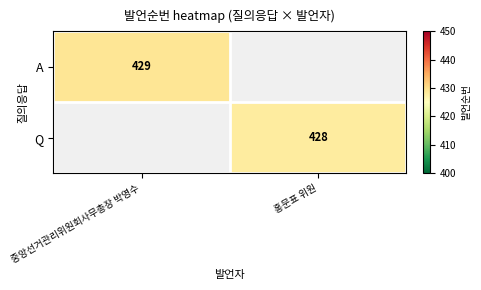

What is the greatest value displayed?

429.0